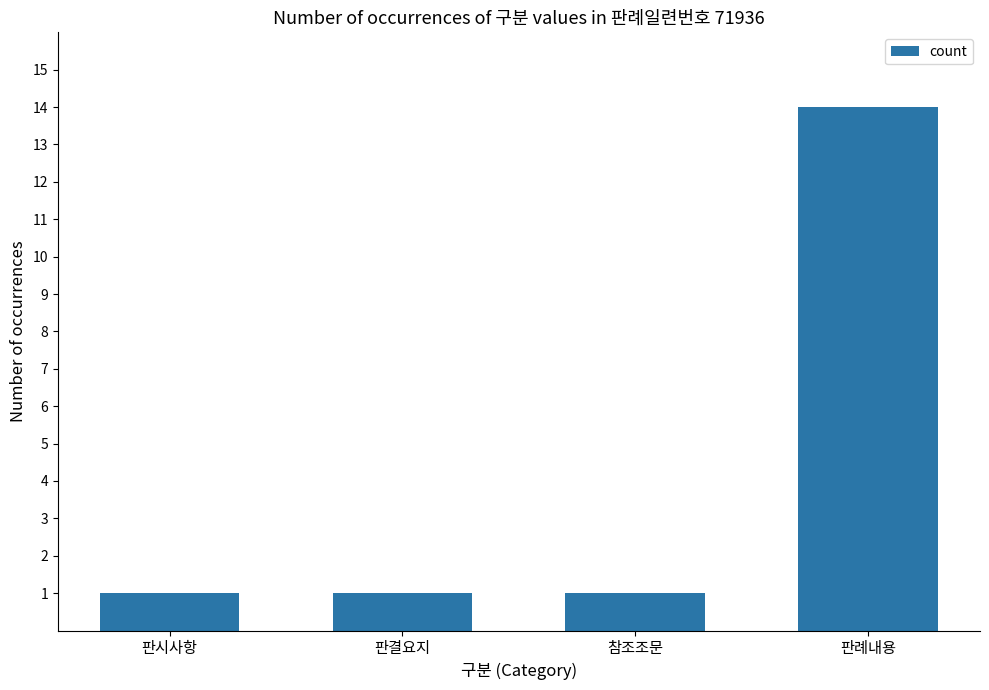

What is the label of the 3rd bar from the left?

참조조문